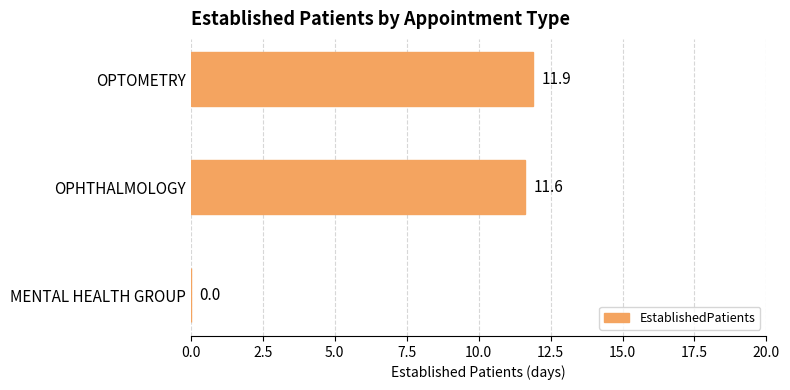

What is the sum of all values?

23.5